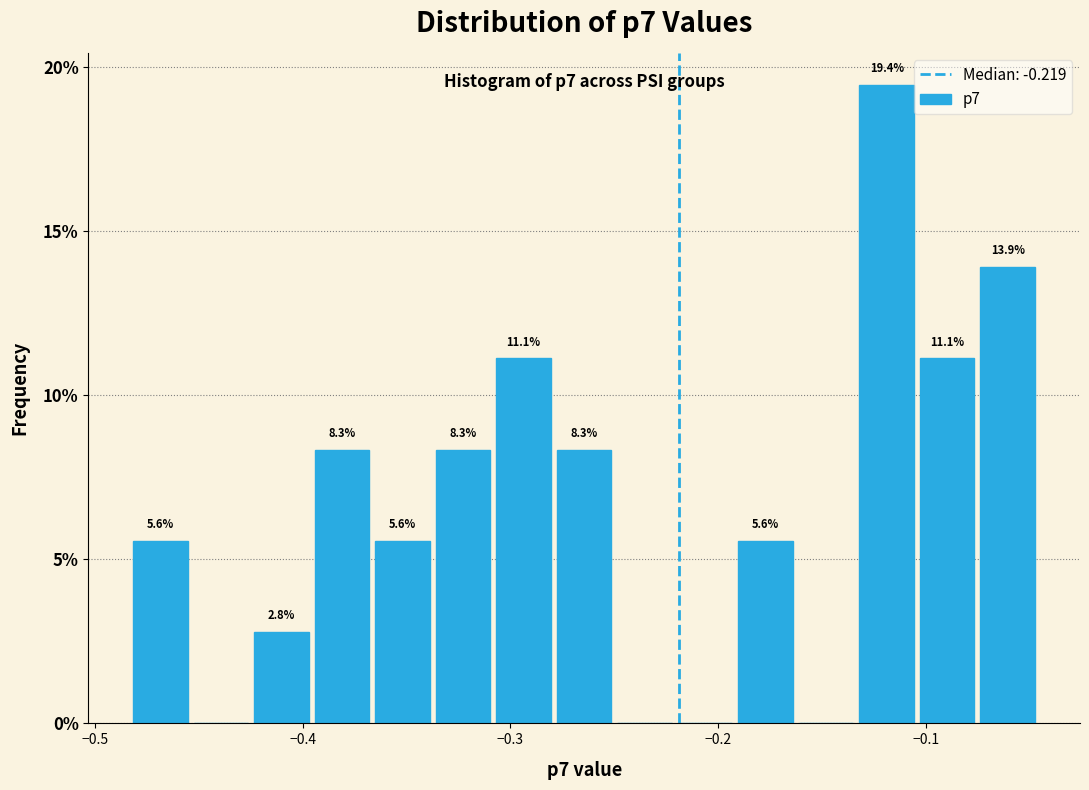

Read against the x-axis, roughly where is the centre of the tallest bar?

-0.12